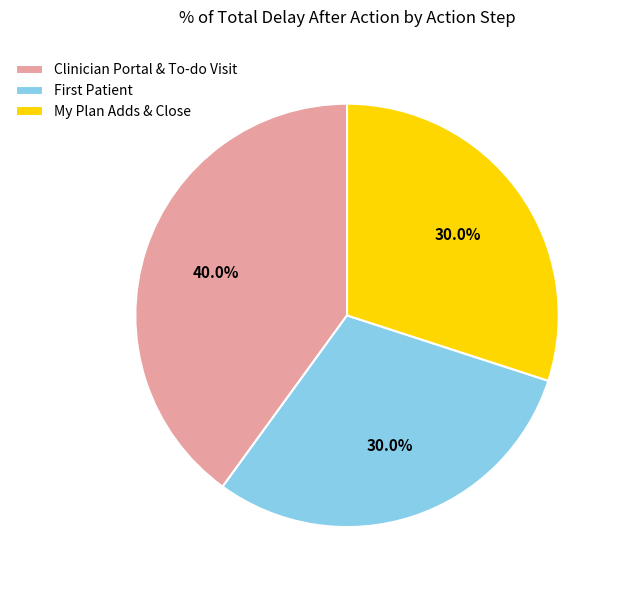

Which slice is the largest?

Clinician Portal & To-do Visit